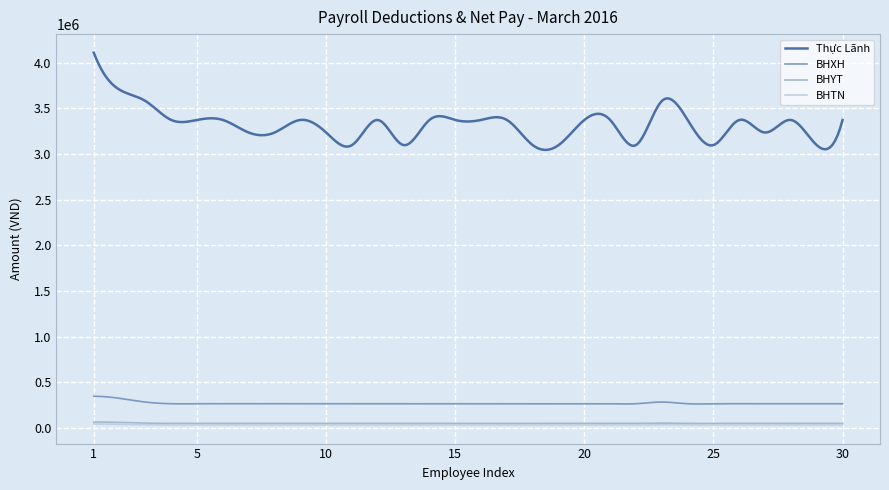

What is the lowest value of the Thực Lãnh series?

3046009.2